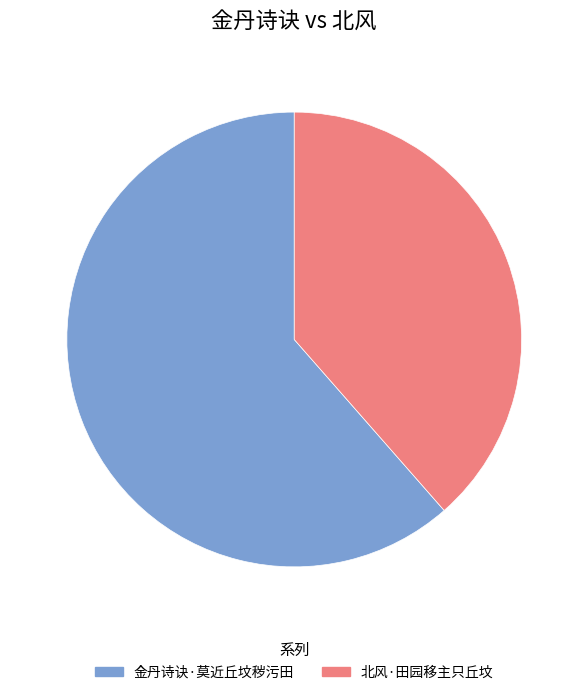

How many segments does this pie chart have?

2